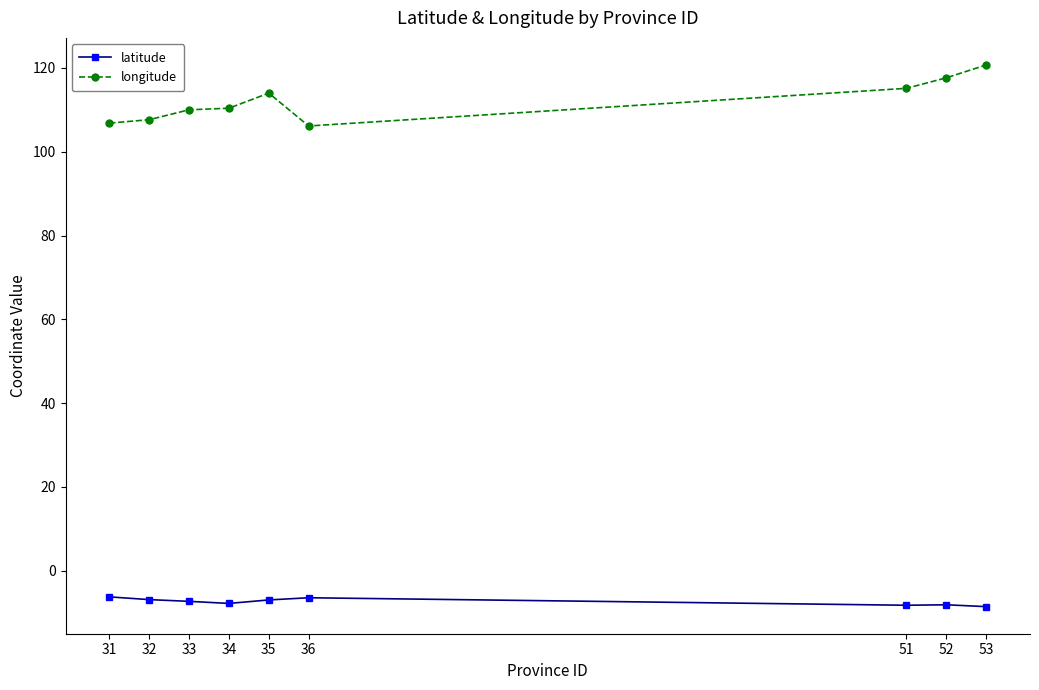

What is the average value of the longitude series?

112.0